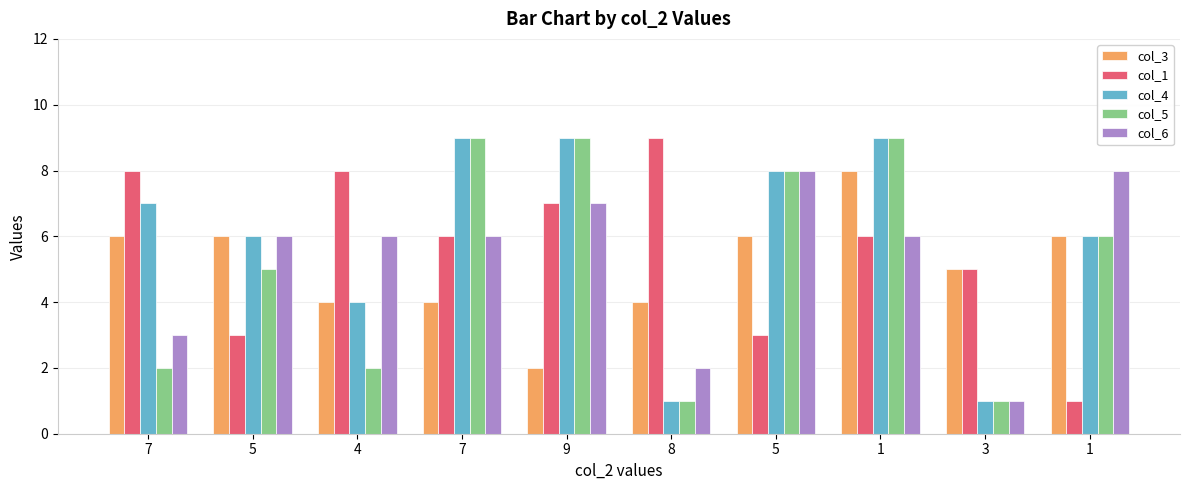

Which has a higher value, 7 or 1?

1